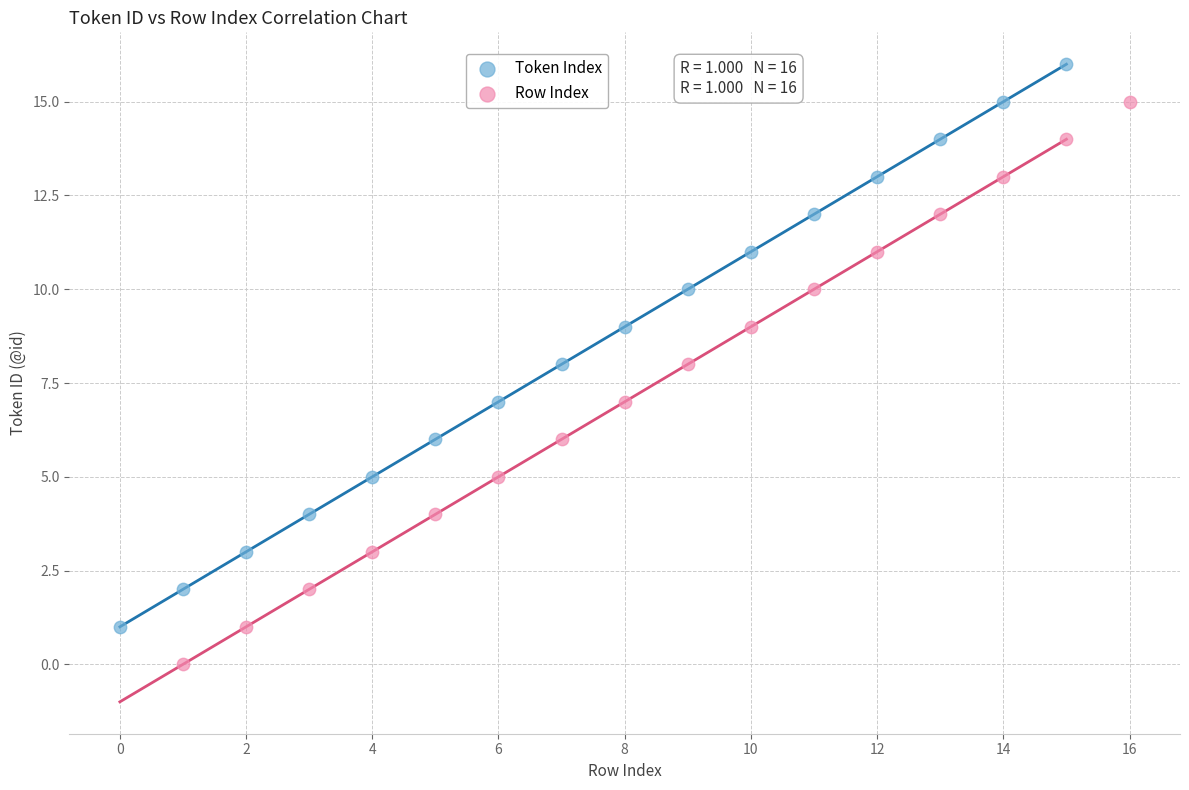

What are all the series names shown in the legend?

Token Index, Row Index